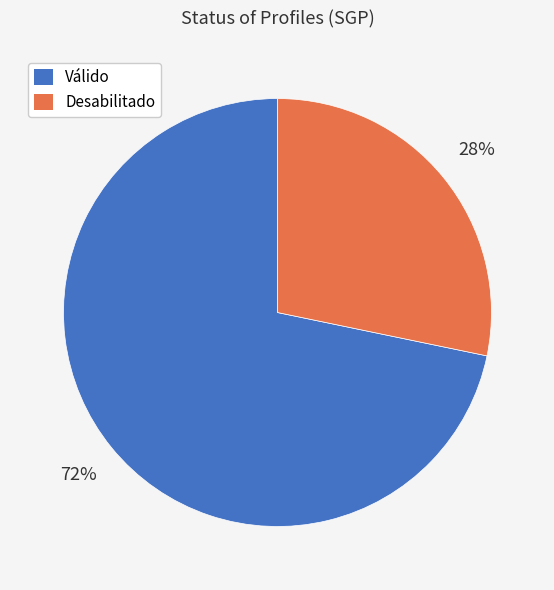

Is the sum of Desabilitado and Válido greater than half?

Yes